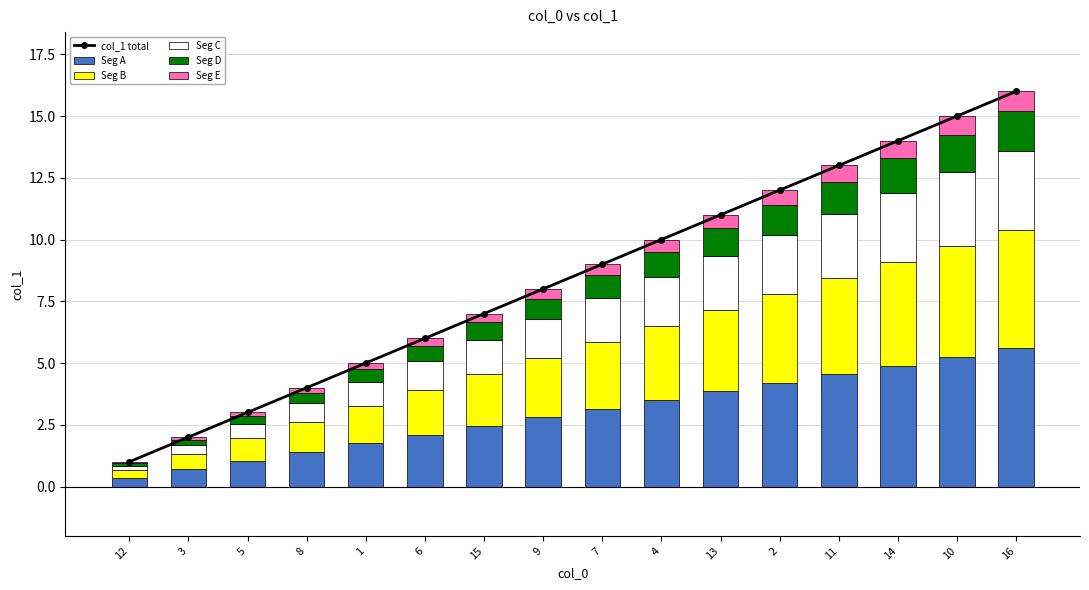

What is the highest value of the Seg A series?

5.6